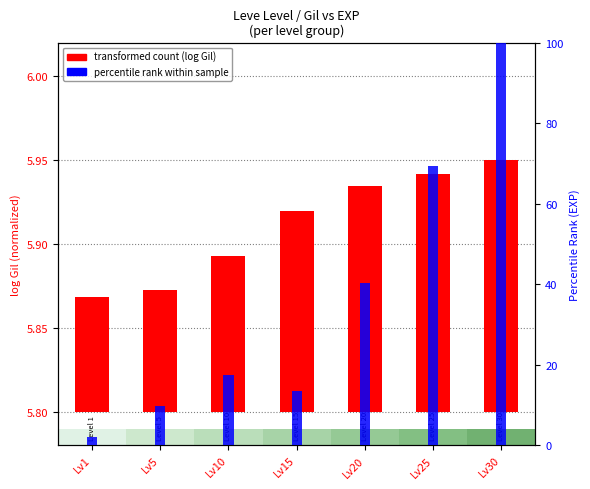

Which series has the widest spread of values?

percentile rank within sample